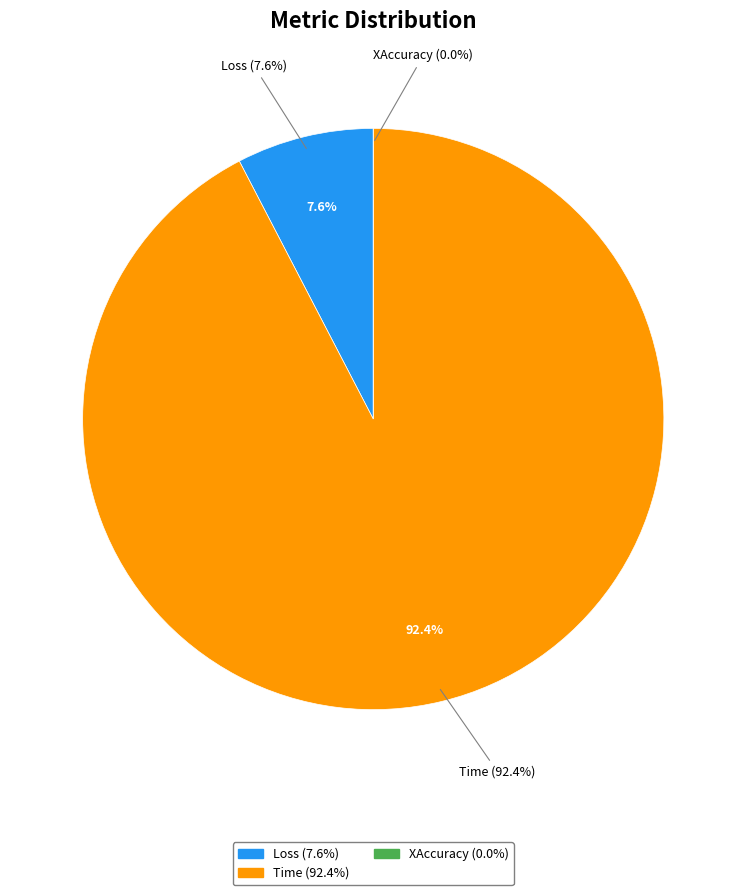

Which category accounts for the majority?

Time